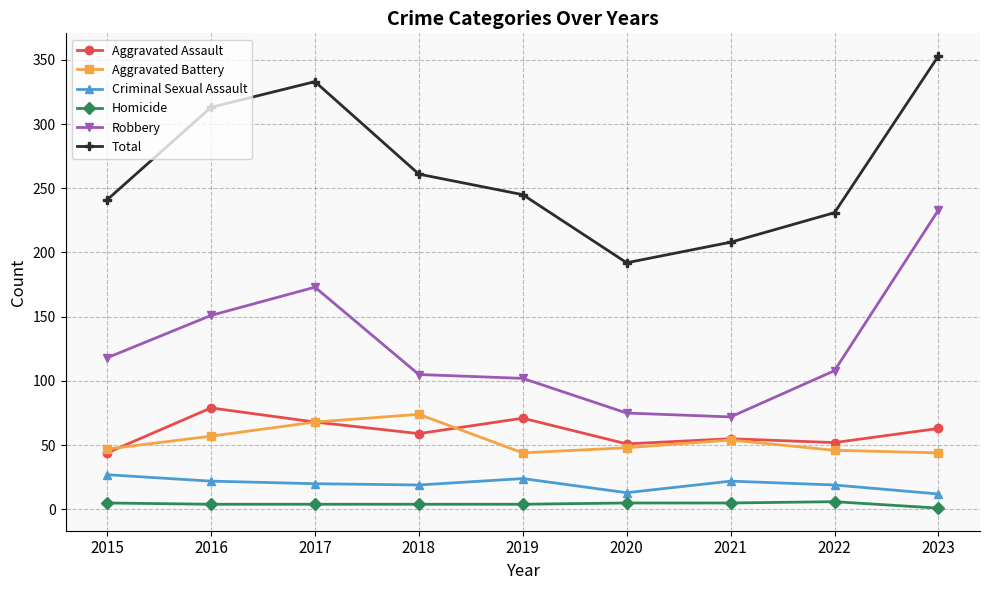

True or false: Total has a value of 192 at 2020.

True